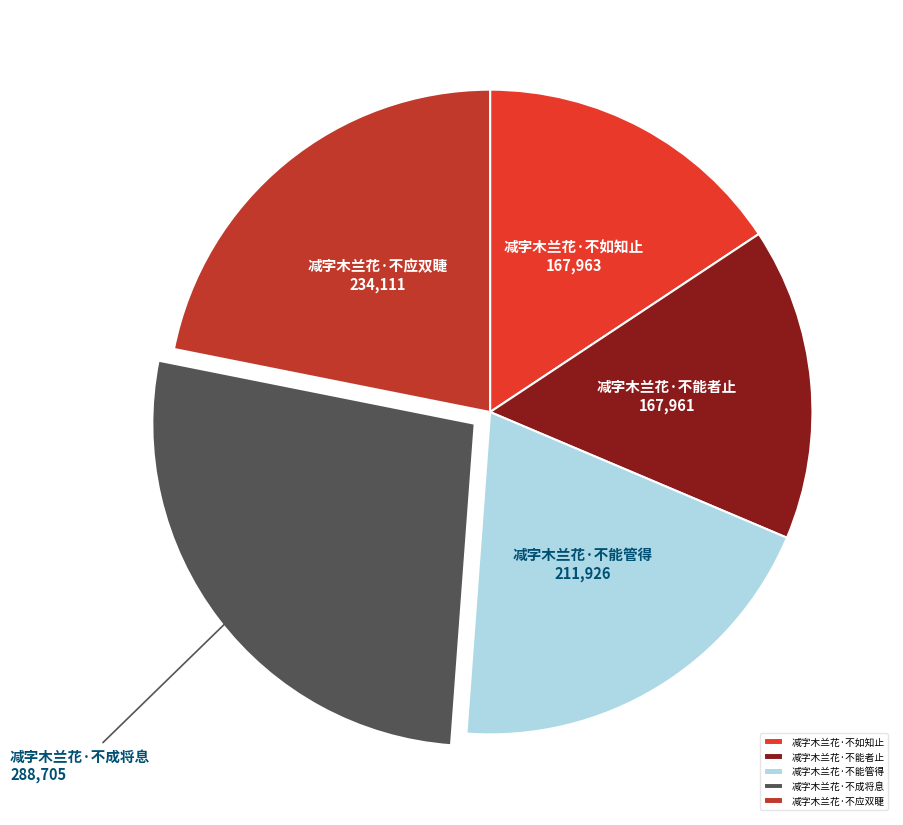

Does any single category account for the majority?

No